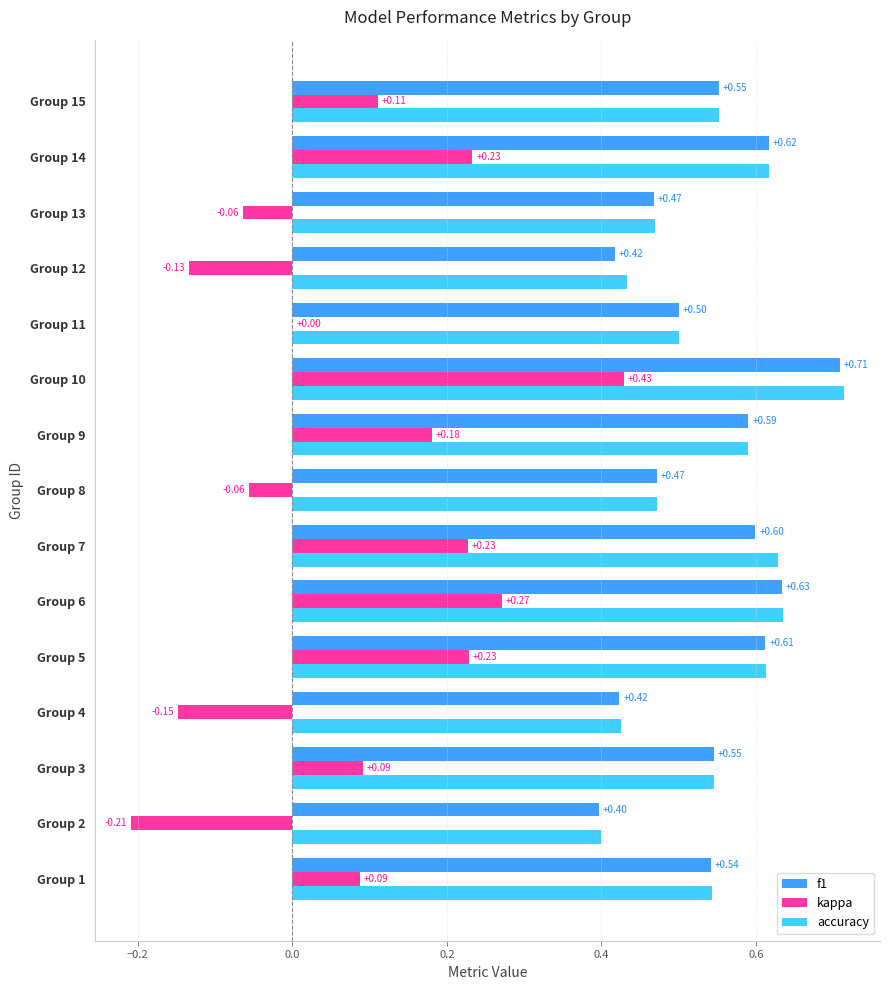

Is the value of kappa at Group 9 greater than the value of accuracy at Group 10?

No